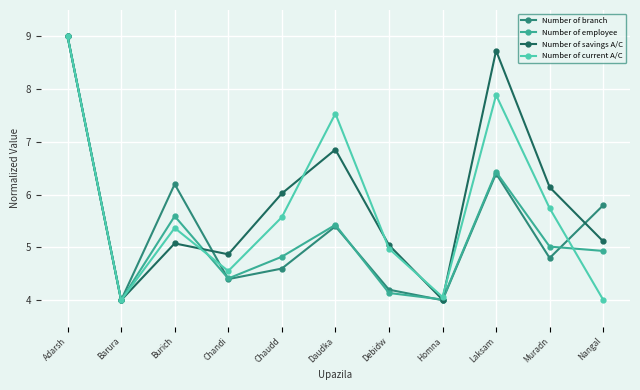

At which category does Number of current A/C reach its first local peak?

Burich